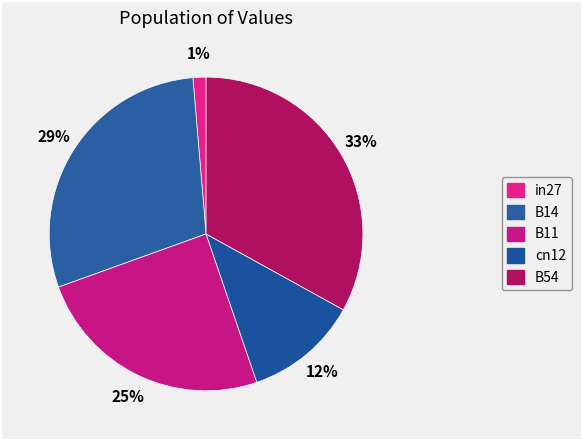

Which category has the biggest portion of the pie?

B54